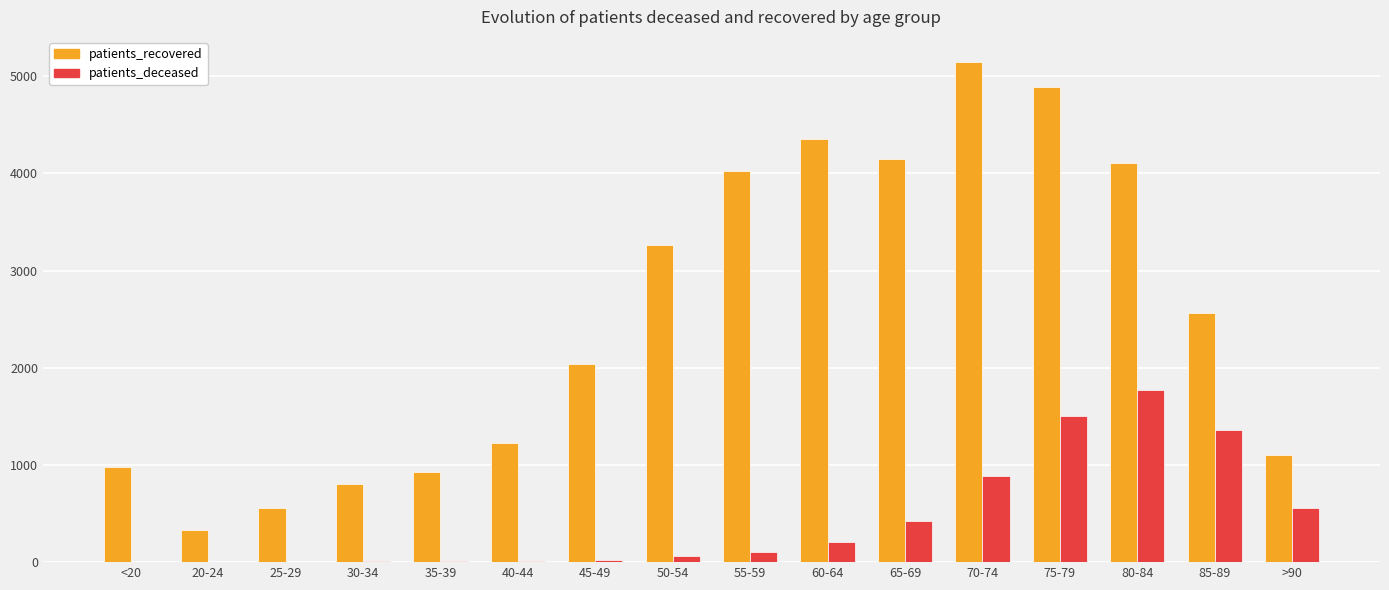

Are the bars grouped side by side (vs. stacked)?

Yes